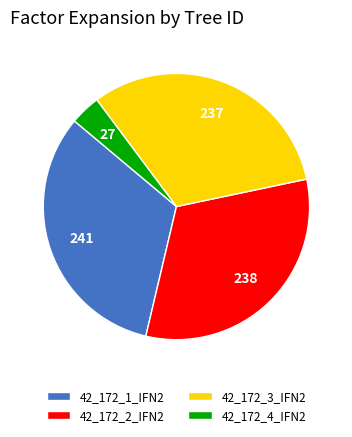

The 42_172_1_IFN2 slice represents 23% of the pie. True or false?

False